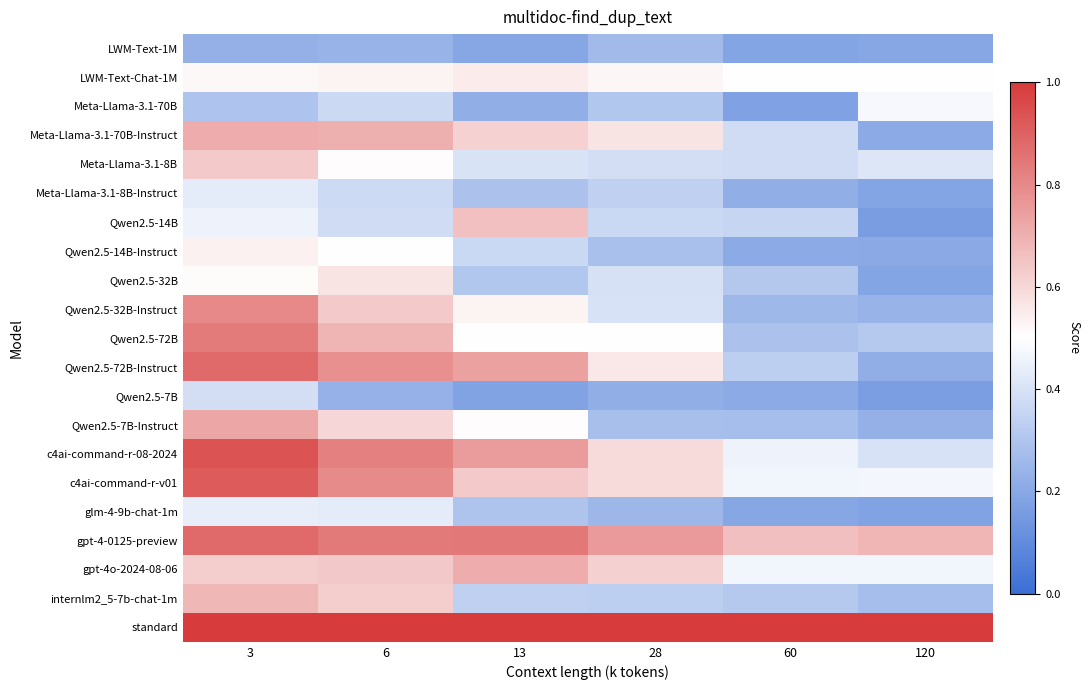

Which has a higher value, 120 or 6?

6